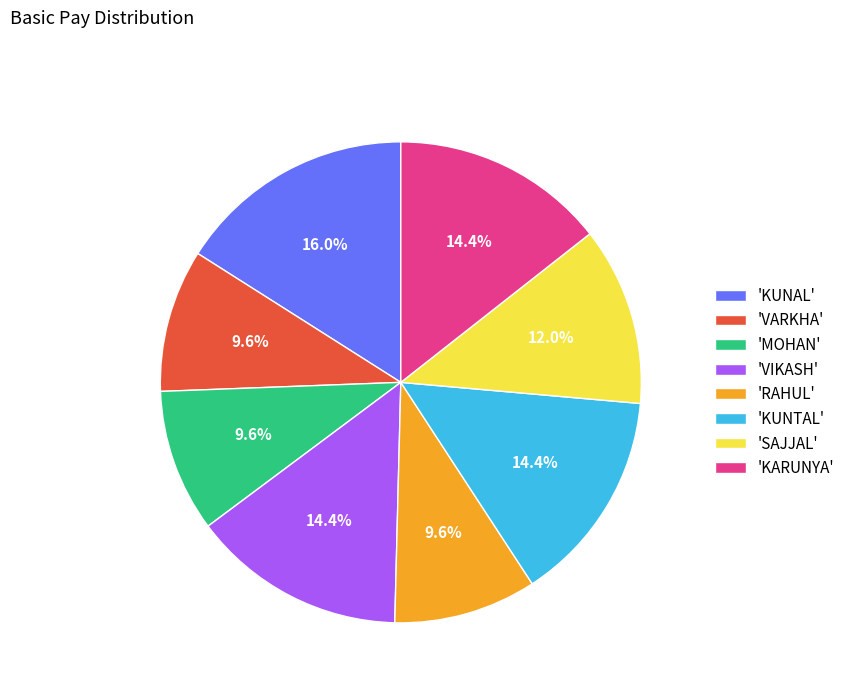

To the nearest percent, what is the difference between the largest and smallest slice percentages?

6%